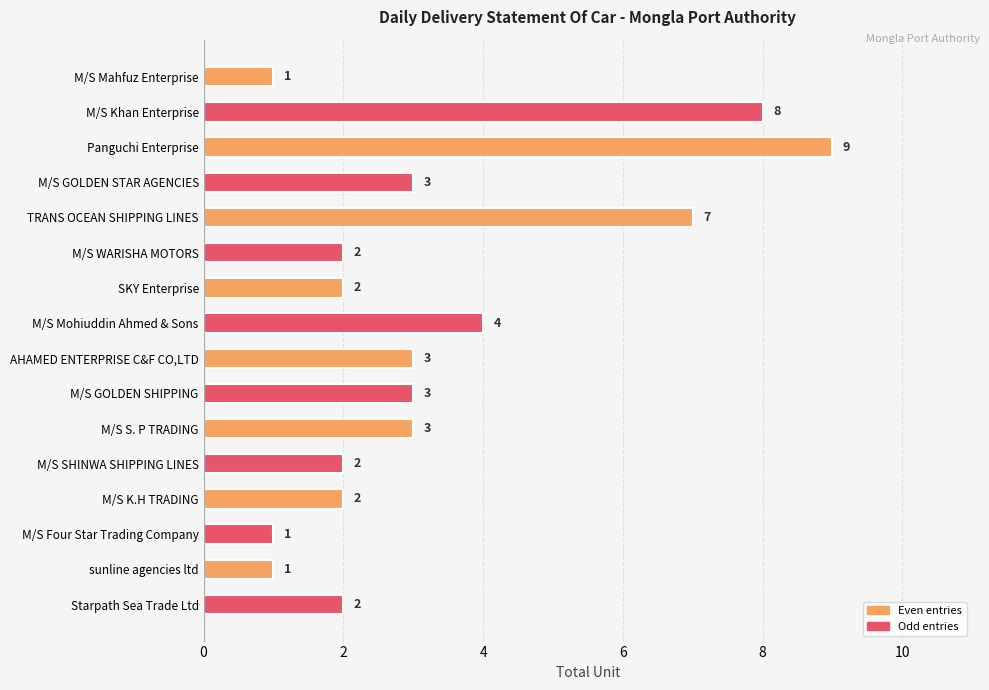

What is the greatest value displayed?

9